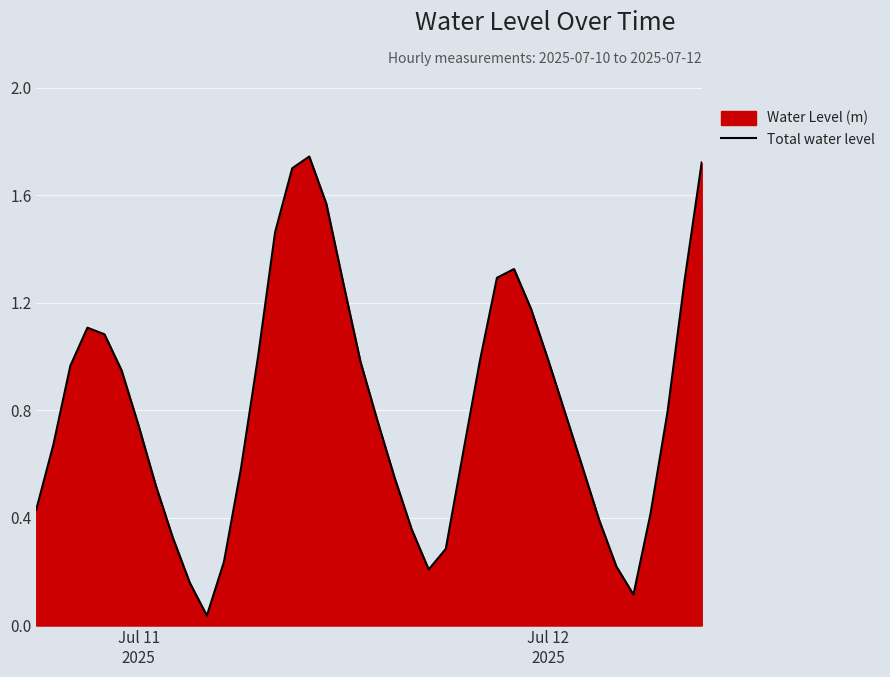

The chart shows a value of 1.0 at 32. True or false?

False